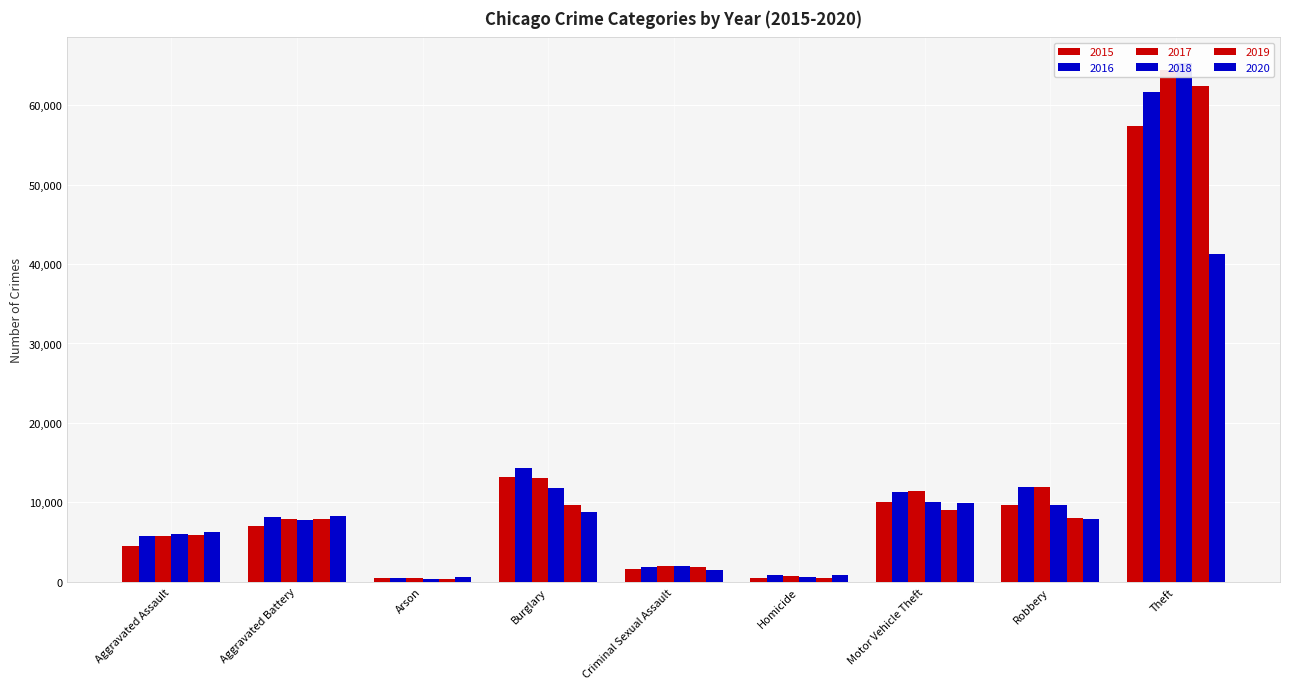

Where is 2018 nearest to the value 32827?

Burglary